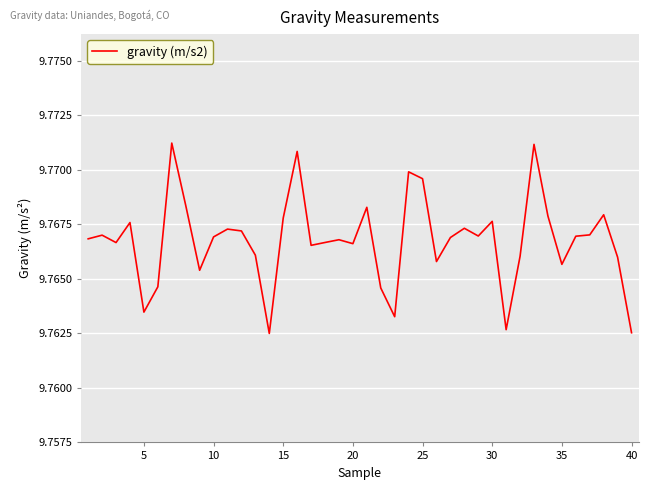

Reading right to left, what are all the values shown in this chart?

9.8	9.8	9.8	9.8	9.8	9.8	9.8	9.8	9.8	9.8	9.8	9.8	9.8	9.8	9.8	9.8	9.8	9.8	9.8	9.8	9.8	9.8	9.8	9.8	9.8	9.8	9.8	9.8	9.8	9.8	9.8	9.8	9.8	9.8	9.8	9.8	9.8	9.8	9.8	9.8